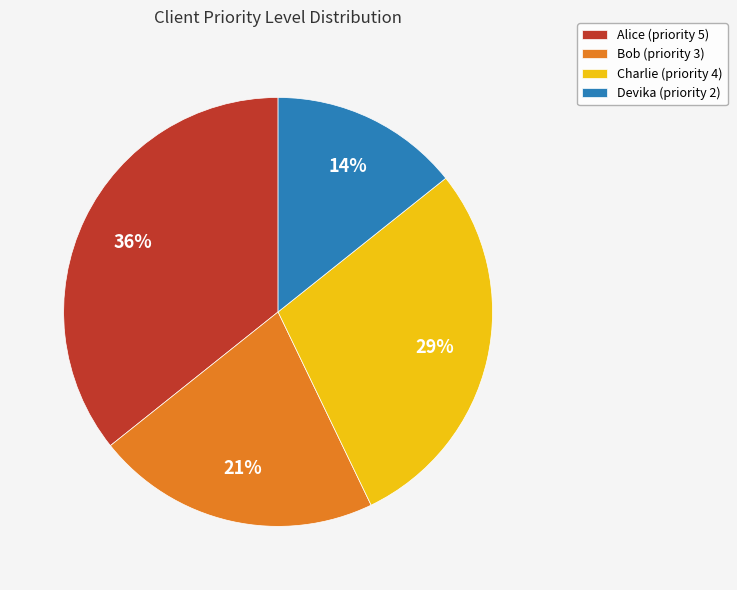

The Alice slice represents 36% of the pie. True or false?

True